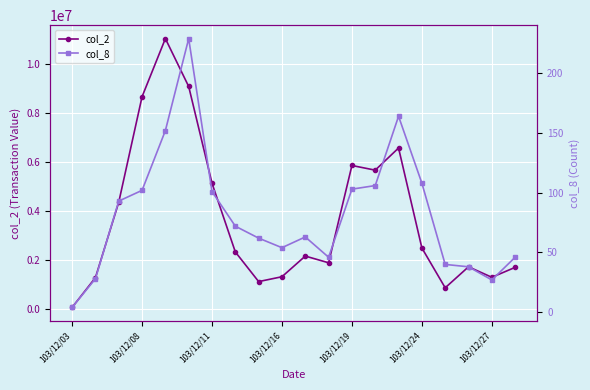

In col_2, how many points are higher than both neighbors (excluding endpoints)?

5